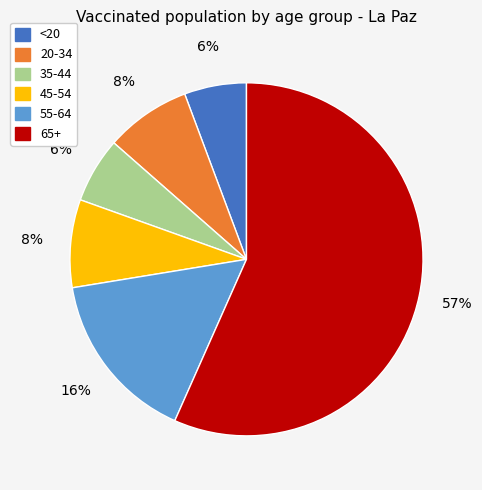

To the nearest percent, what is the average slice percentage?

17%